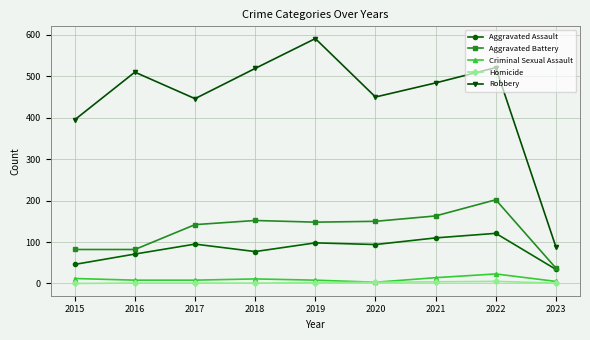

The Robbery series shows 88 at 2023. True or false?

True